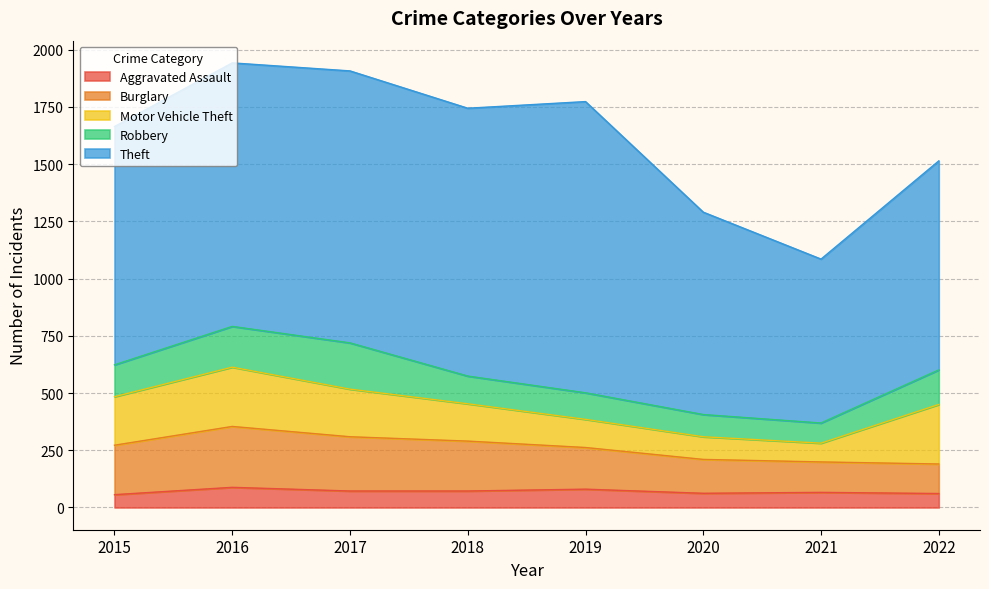

Where does the Aggravated Assault series first go above 72?

2016